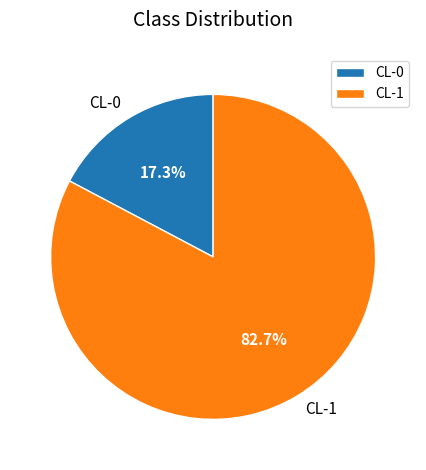

What percentage is the CL-0 slice, to the nearest percent?

17%